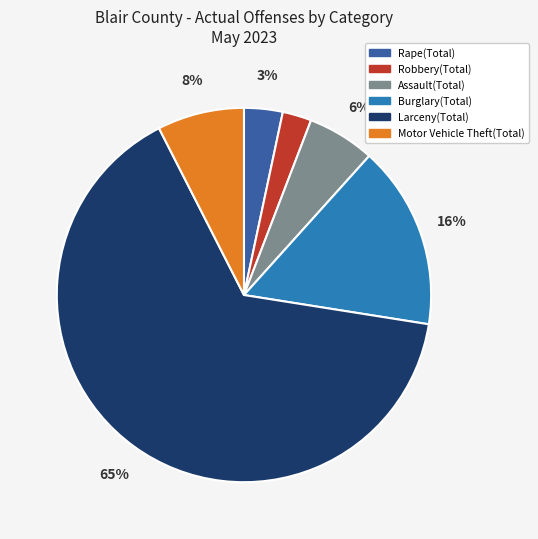

Between Larceny(Total) and Assault(Total), which is larger?

Larceny(Total)